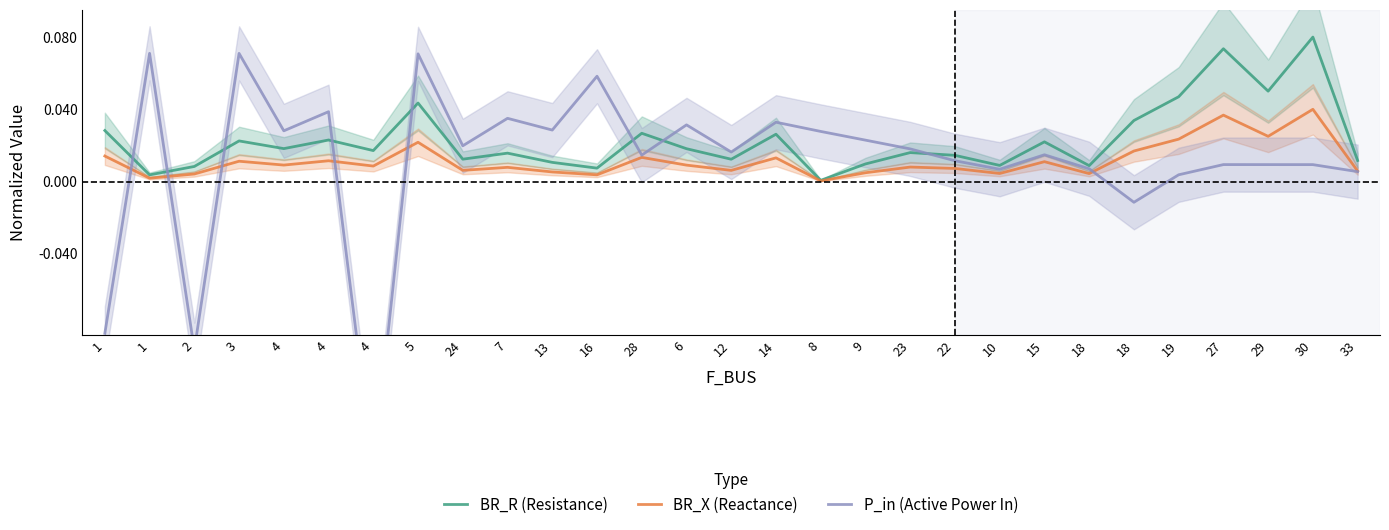

The P_in (Active Power In) series shows 0.0 at 5. True or false?

False